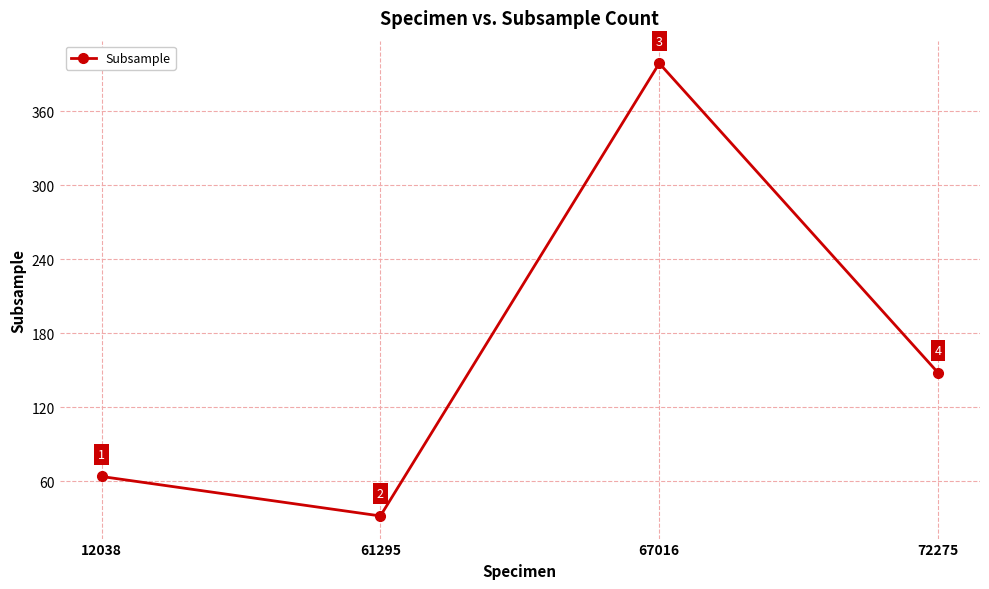

List the labels in order of value, smallest first.

61295, 12038, 72275, 67016